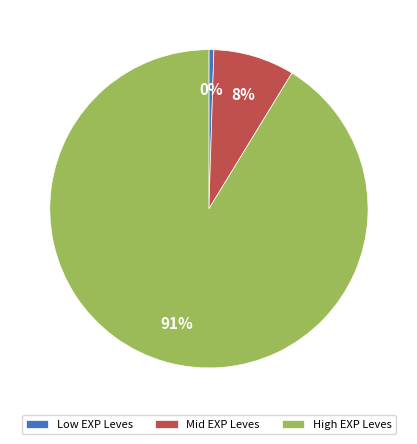

How many slices are in this pie chart?

3